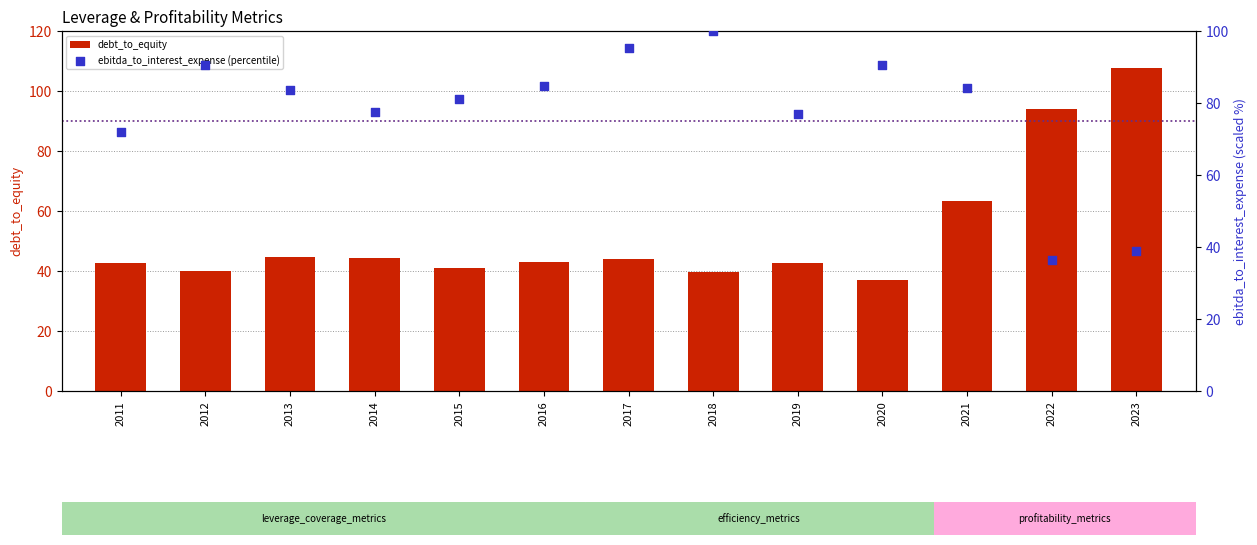

Which series contains the highest Y value?

debt_to_equity